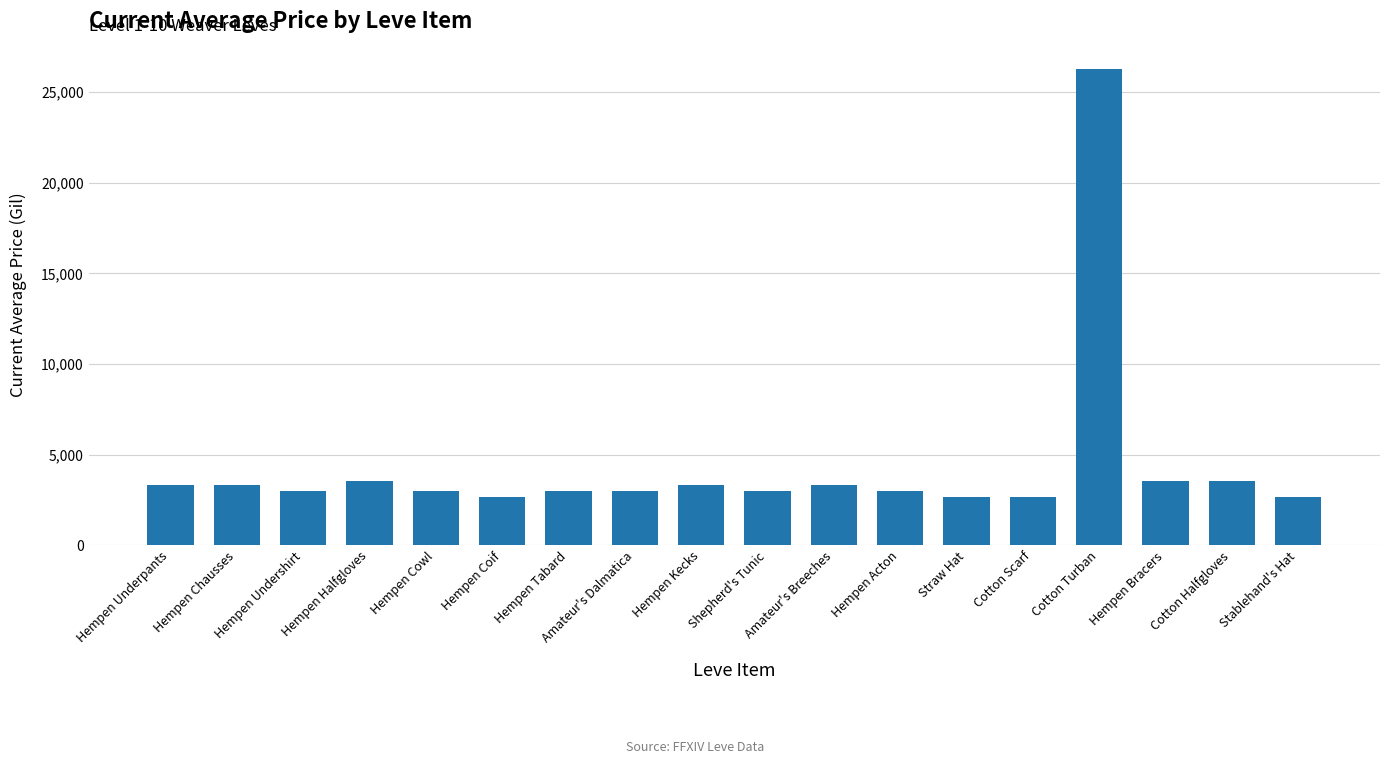

How many categories are shown in the chart?

18